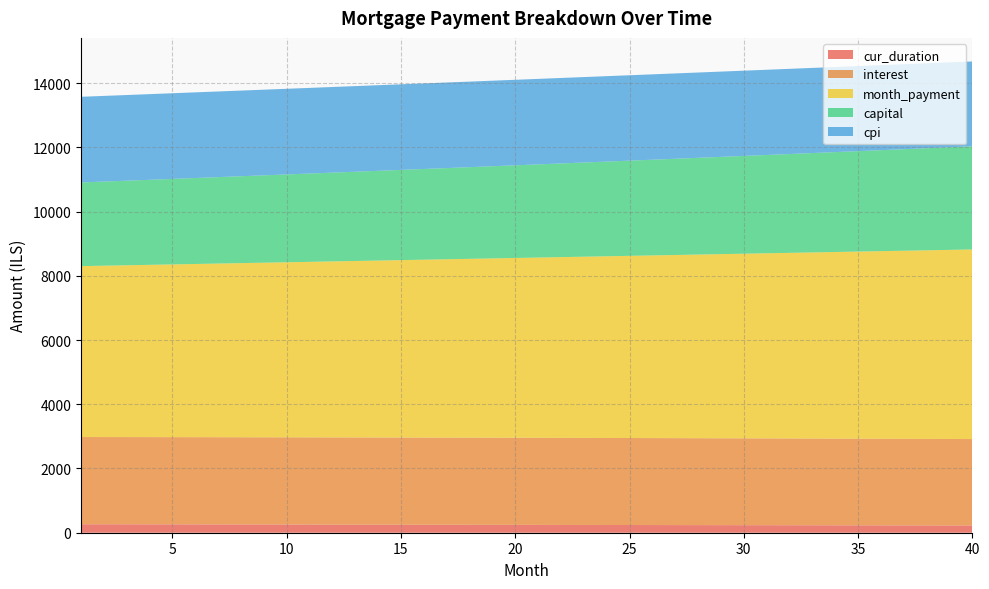

Reading left to right, list all the values displayed in this chart.

cur_duration: 264.0	263.0	262.0	261.0	260.0	259.0	258.0	257.0	256.0	255.0	254.0	253.0	252.0	251.0	250.0	249.0	248.0	247.0	246.0	245.0	244.0	243.0	242.0	241.0	240.0	239.0	238.0	237.0	236.0	235.0	234.0	233.0	232.0	231.0	230.0	229.0	228.0	227.0	226.0	225.0
interest: 2715.6	2715.7	2715.8	2715.9	2716.0	2716.0	2716.0	2715.9	2715.8	2715.7	2715.5	2715.3	2715.0	2714.7	2714.3	2713.9	2713.5	2713.0	2712.5	2712.0	2711.4	2710.7	2710.0	2709.3	2708.5	2707.7	2706.8	2705.9	2704.9	2703.9	2702.9	2701.8	2700.6	2699.4	2698.2	2696.9	2695.5	2694.1	2692.7	2691.2
month_payment: 5321.1	5335.3	5349.5	5363.8	5378.1	5392.4	5406.8	5421.2	5435.7	5450.2	5464.7	5479.3	5493.9	5508.6	5523.3	5538.0	5552.8	5567.6	5582.4	5597.3	5612.2	5627.2	5642.2	5657.2	5672.3	5687.4	5702.6	5717.8	5733.1	5748.4	5763.7	5779.1	5794.5	5809.9	5825.4	5840.9	5856.5	5872.1	5887.8	5903.5
capital: 2605.6	2619.6	2633.7	2647.9	2662.1	2676.4	2690.8	2705.3	2719.9	2734.5	2749.2	2764.1	2778.9	2793.9	2808.9	2824.0	2839.2	2854.5	2869.9	2885.3	2900.9	2916.5	2932.2	2947.9	2963.8	2979.8	2995.8	3011.9	3028.1	3044.4	3060.8	3077.3	3093.9	3110.5	3127.3	3144.1	3161.0	3178.0	3195.1	3212.3
cpi: 2666.8	2667.0	2667.0	2667.1	2667.1	2667.1	2667.0	2666.9	2666.8	2666.6	2666.4	2666.1	2665.8	2665.5	2665.1	2664.7	2664.2	2663.7	2663.1	2662.6	2661.9	2661.2	2660.5	2659.8	2658.9	2658.1	2657.2	2656.2	2655.2	2654.2	2653.1	2652.0	2650.8	2649.6	2648.3	2647.0	2645.6	2644.2	2642.7	2641.2